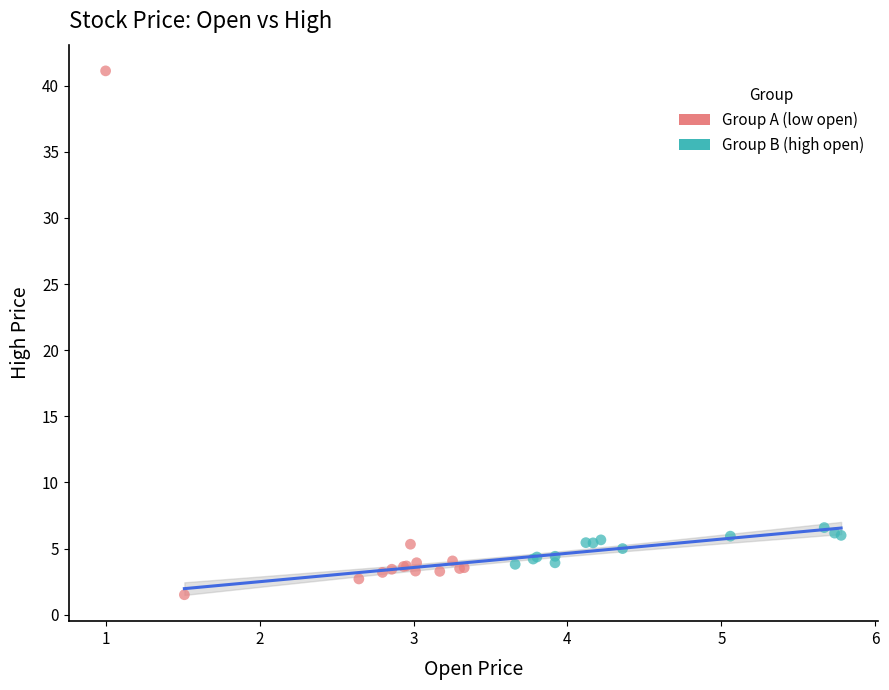

What are all the series names shown in the legend?

Group A (low open), Group B (high open)